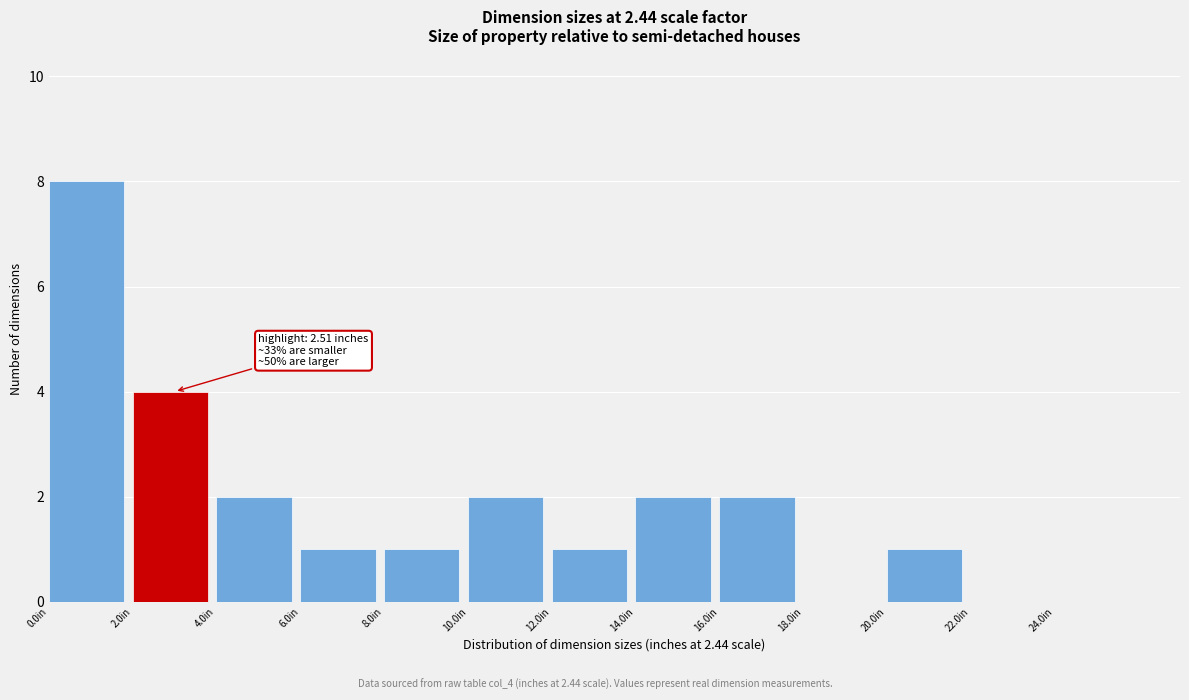

Which range on the x-axis has the tallest bar?

0 to 2